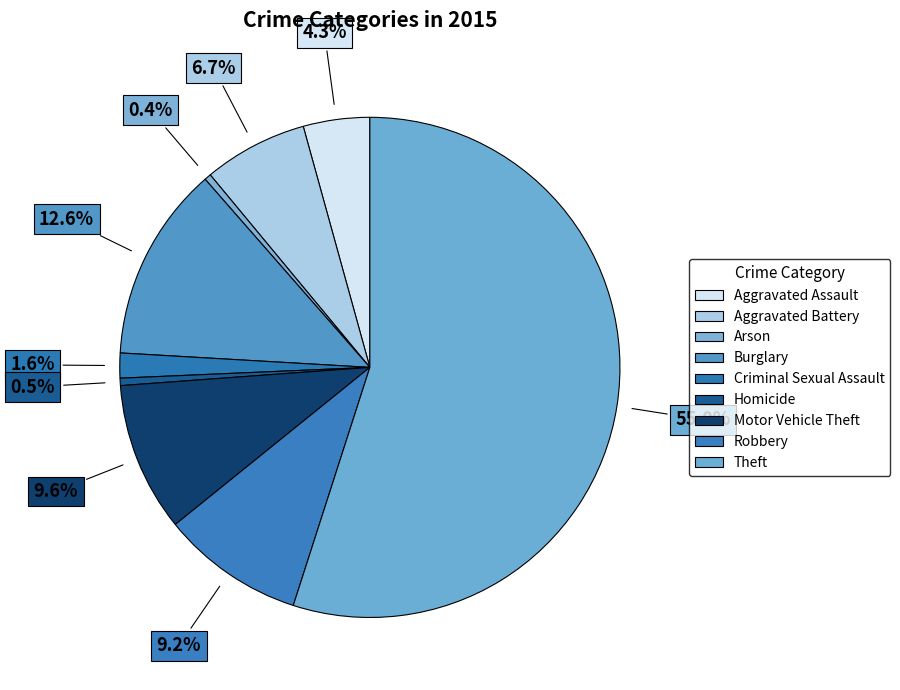

Rank the categories by value from lowest to highest.

Arson, Homicide, Criminal Sexual Assault, Aggravated Assault, Aggravated Battery, Robbery, Motor Vehicle Theft, Burglary, Theft